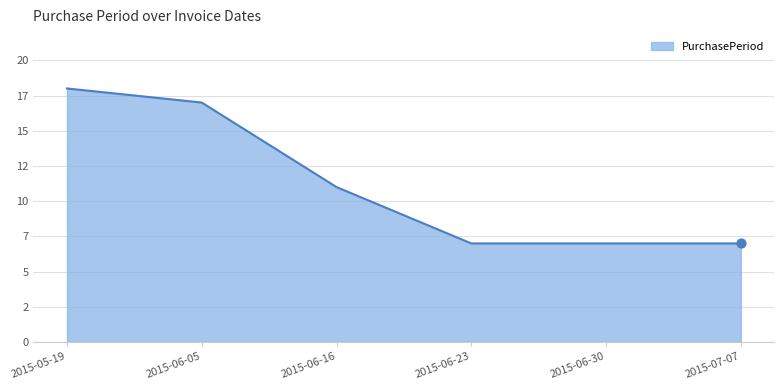

What is the ratio of the value at 2015-07-07 to the value at 2015-06-23?

1.0